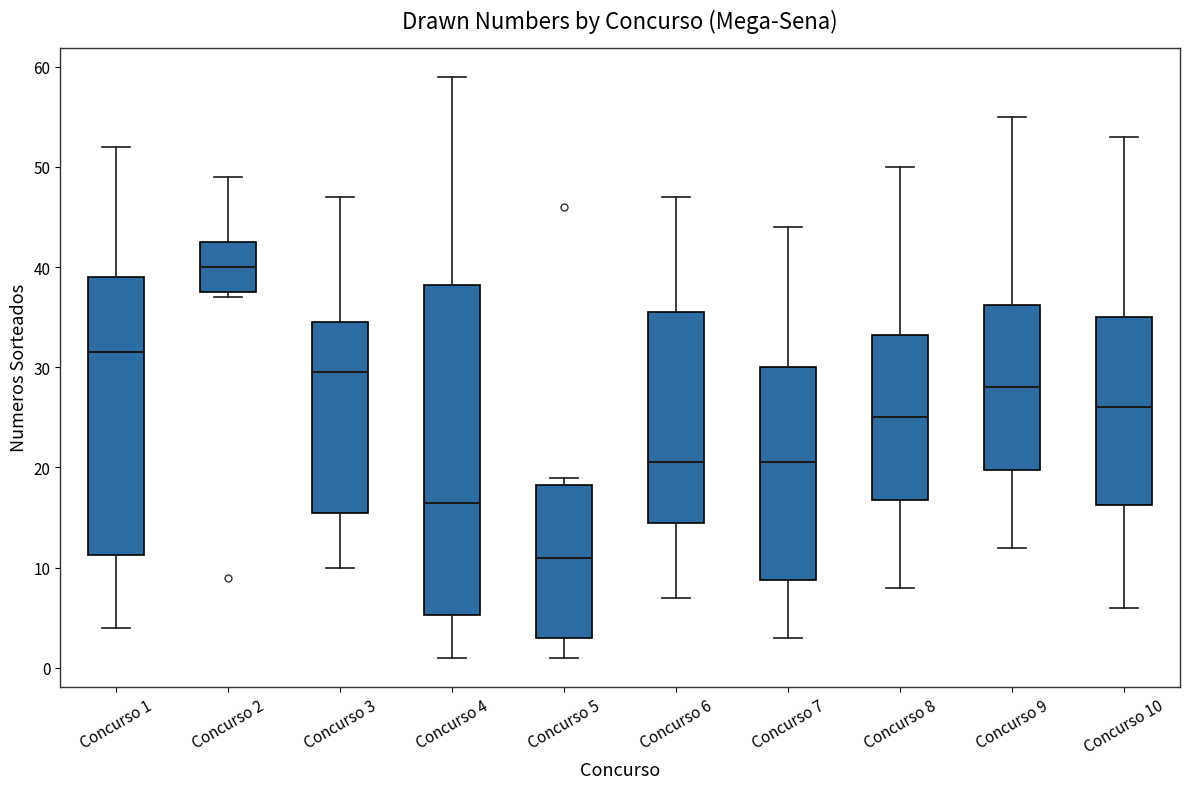

Where does the lower whisker of the box for Concurso 8 end on the y-axis? The values are not printed on the chart, so give them approximately, as read against the axis.

8